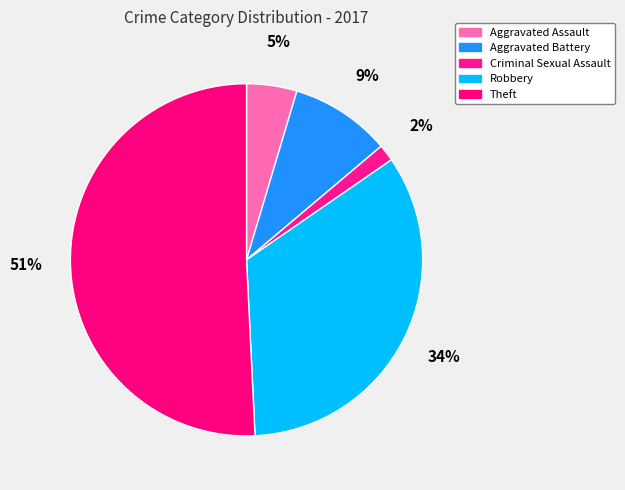

To the nearest percent, what is the average slice percentage?

20%